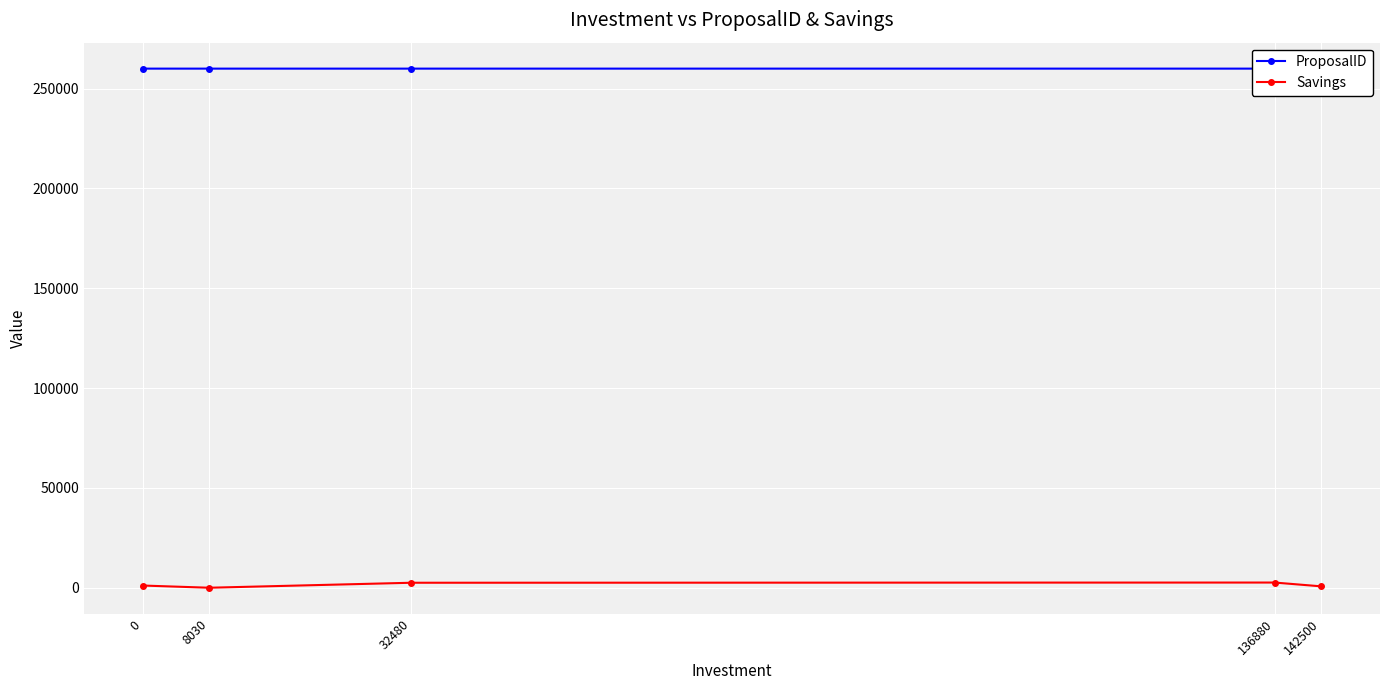

How many data points in Savings are less than 1100?

2